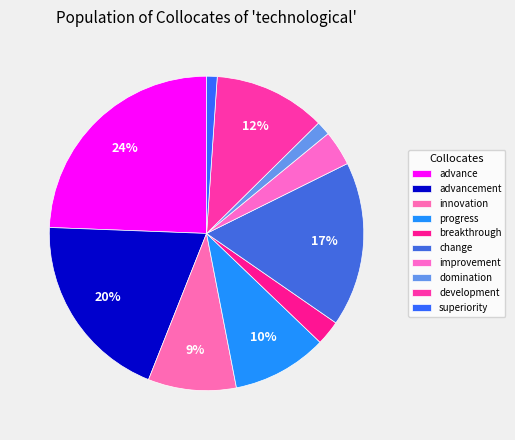

Count the number of slices in the pie.

10